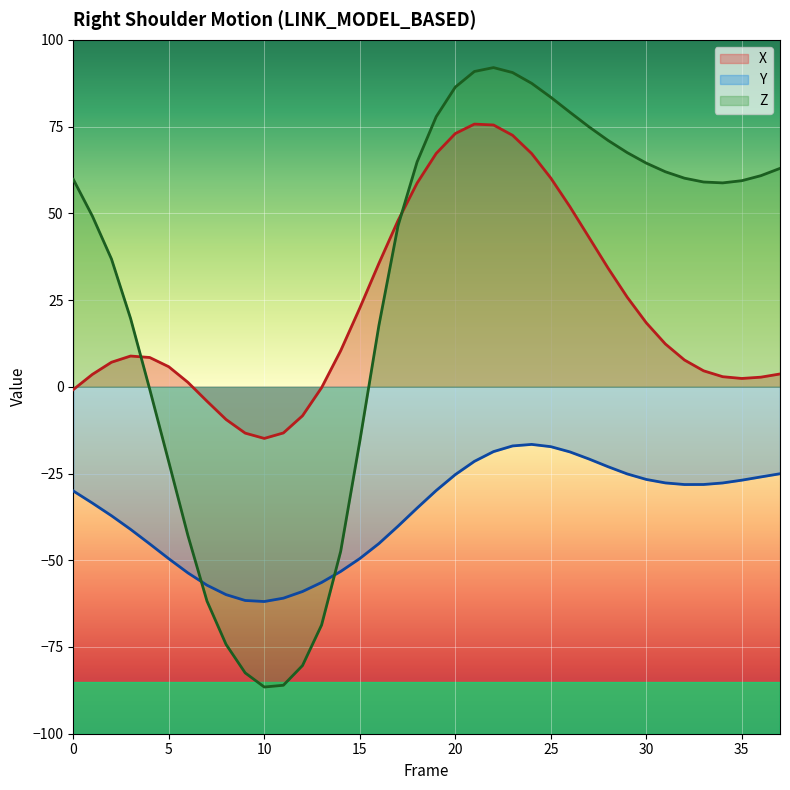

At which category is the sum across all series the highest?

22